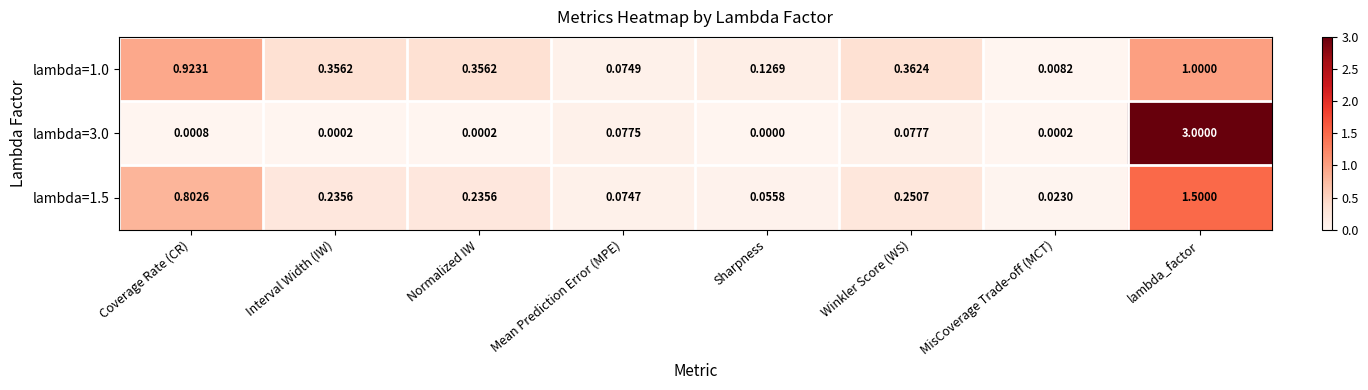

At which label does lambda=1.0 reach its peak?

lambda_factor